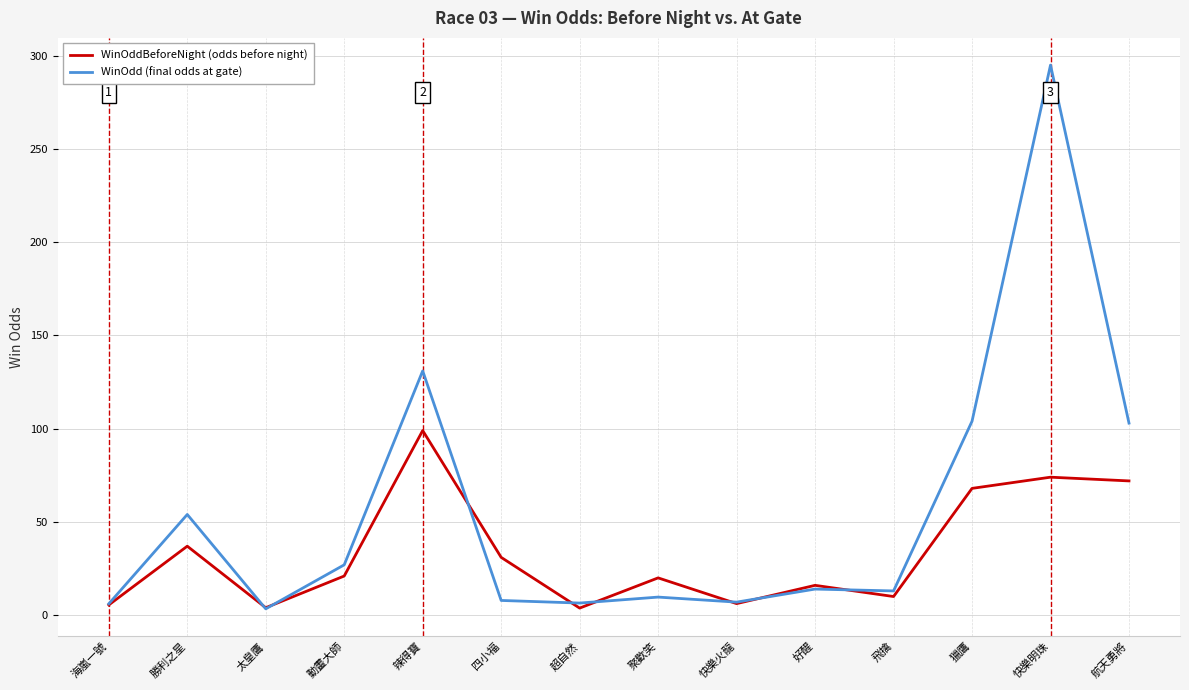

What is the total value across all series at 快樂明珠?

369.0